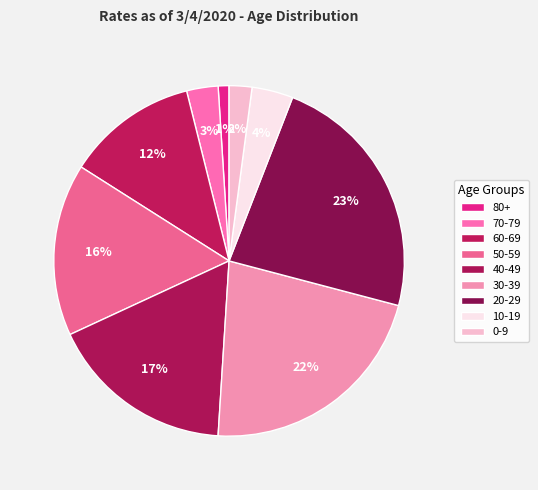

What is the total percentage of 20-29 and 40-49?

40.3%